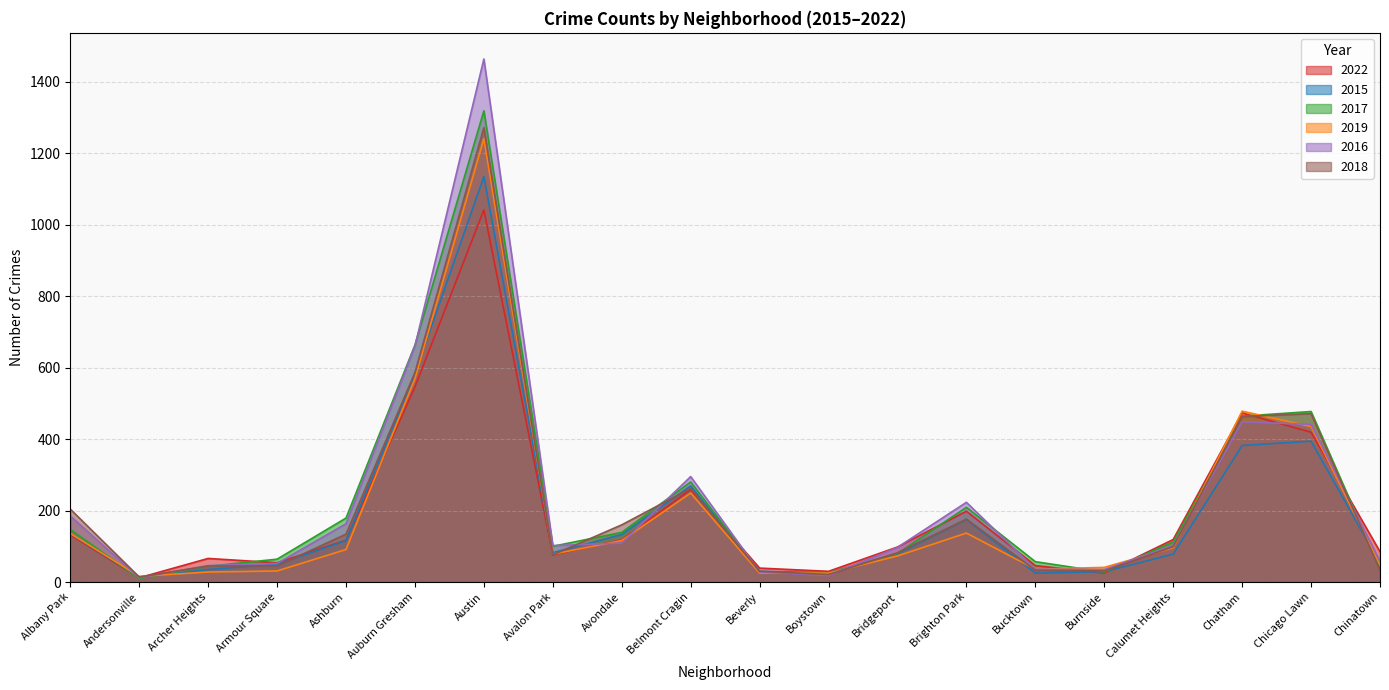

True or false: 2018 has a value of 76 at Avalon Park.

True